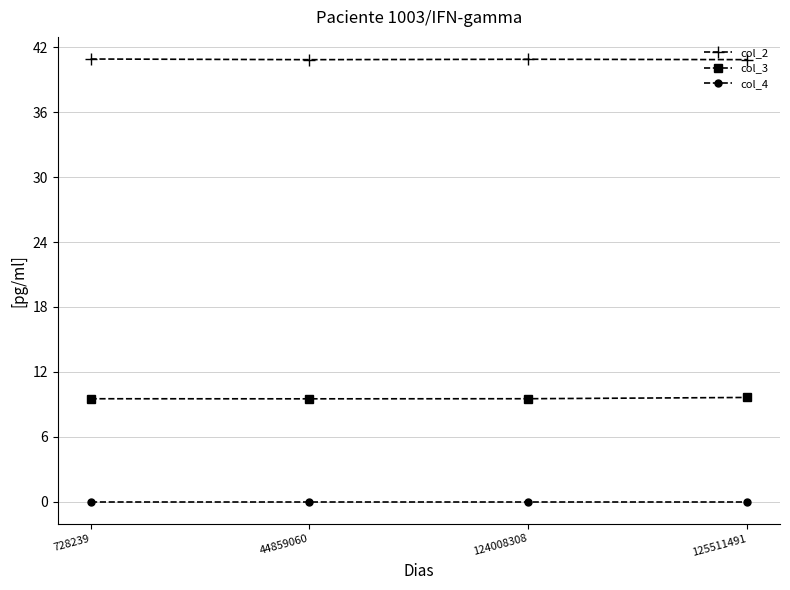

Is this an area chart (filled region under the line)?

No